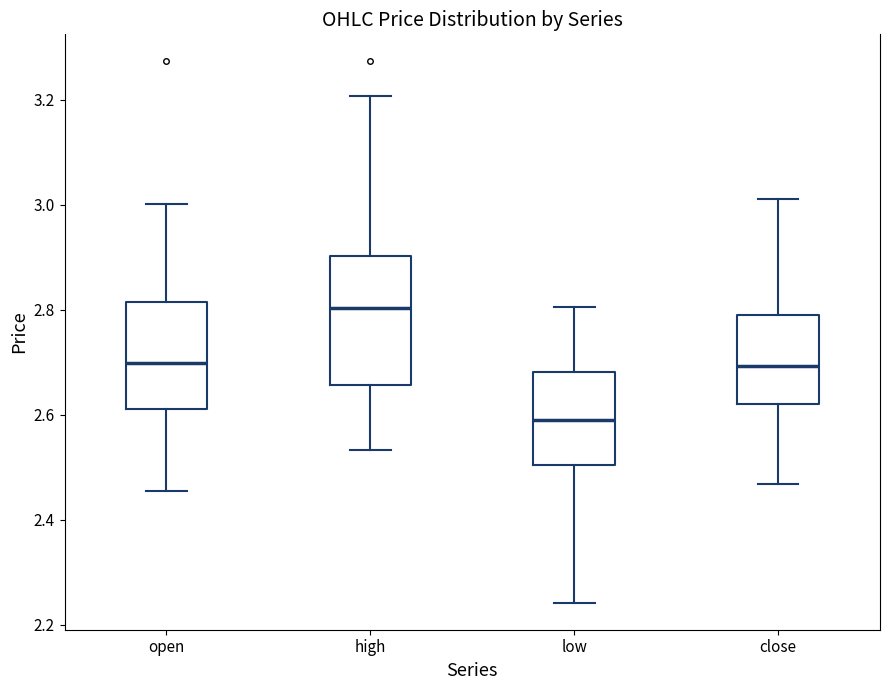

Where does the upper whisker of the box for close end on the y-axis? The values are not printed on the chart, so give them approximately, as read against the axis.

3.02